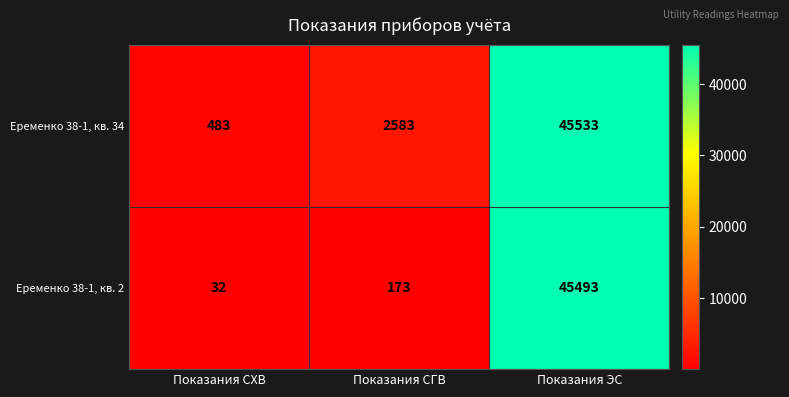

How many data points does each series have?

3